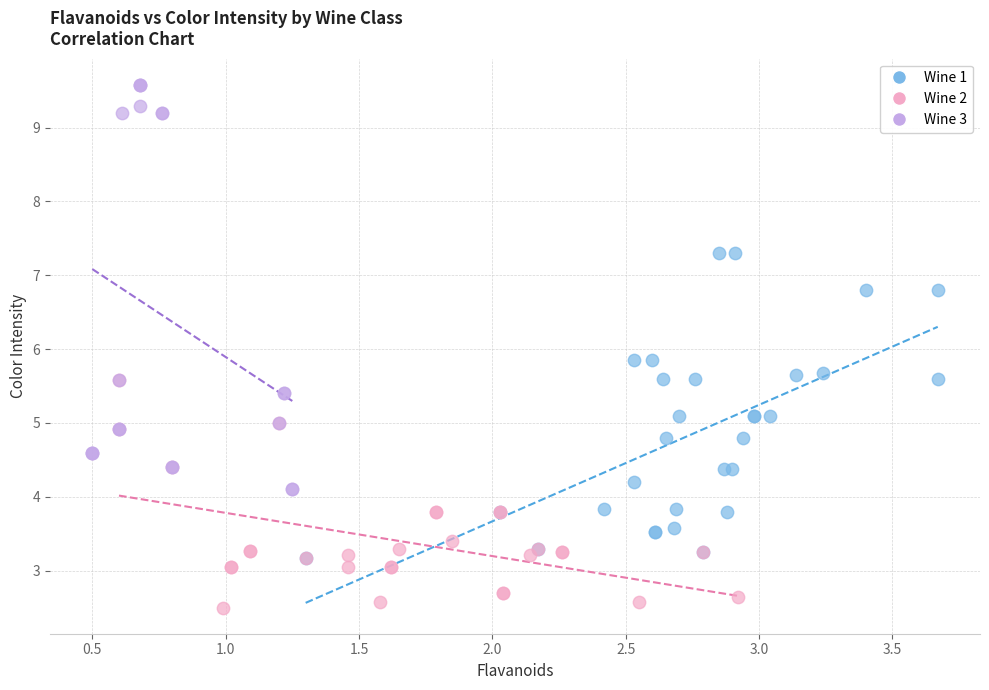

Which series reaches the minimum Y coordinate?

Wine 2